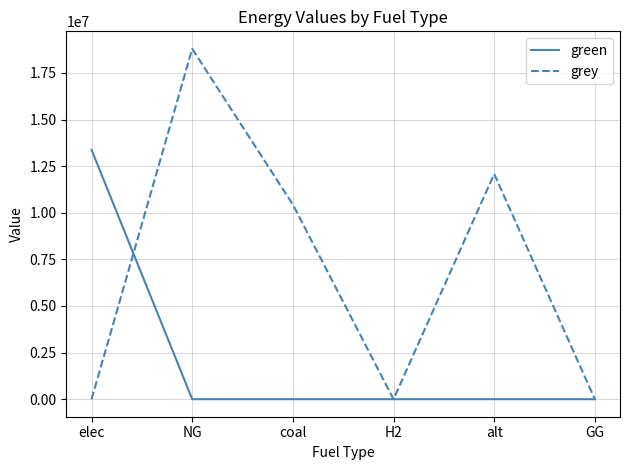

What is the total value across all series at NG?

18792801.9